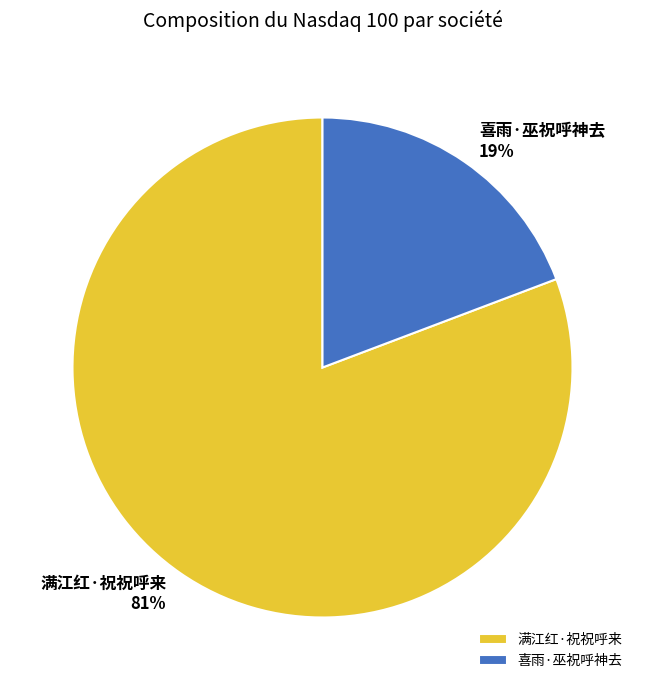

What percentage is the 满江红·祝祝呼来 slice, to the nearest percent?

81%